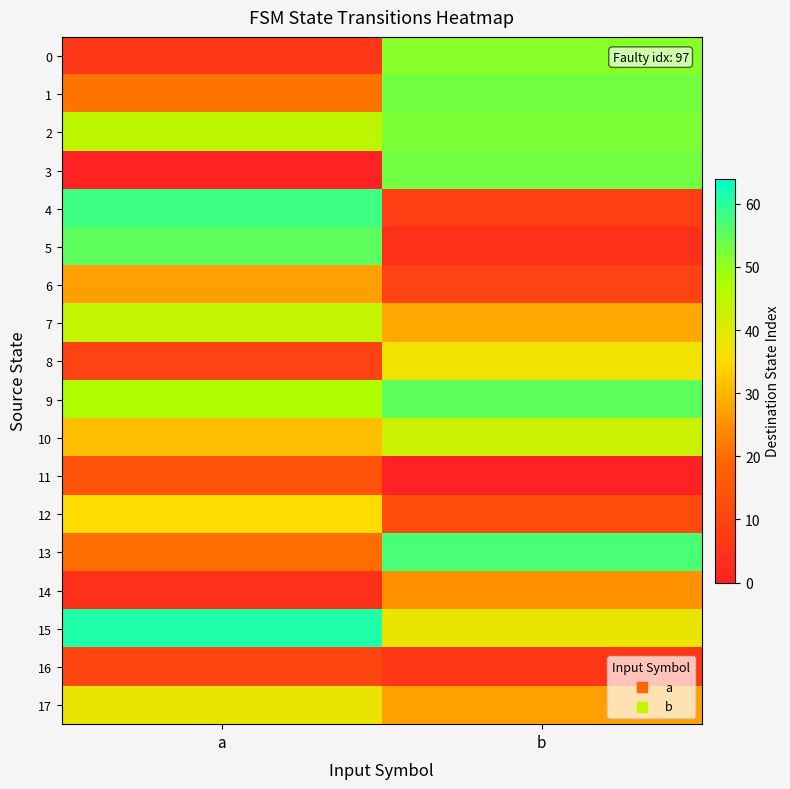

At how many categories does at least one series exceed 38?

2